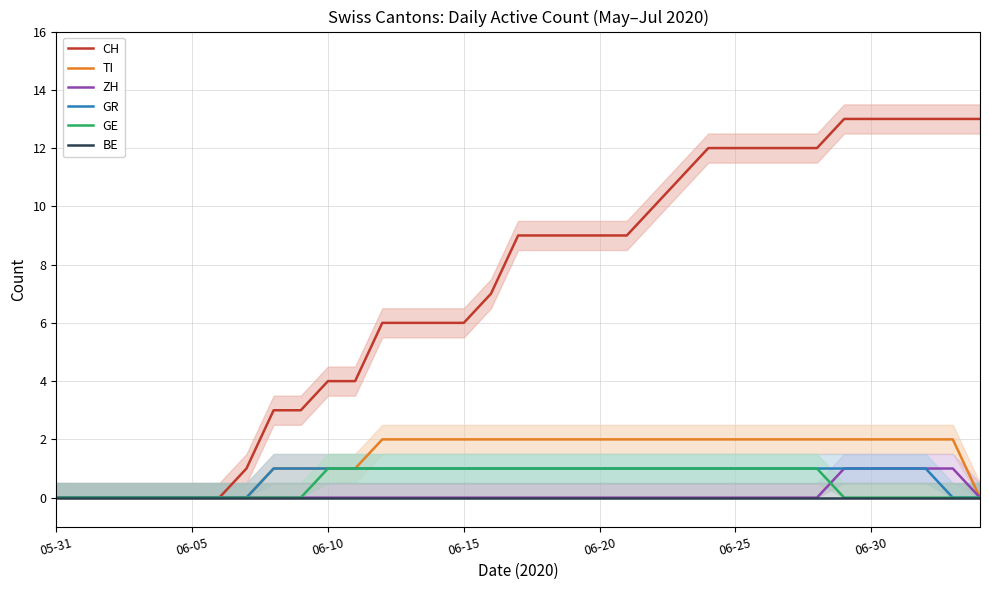

True or false: GE has a value of 0 at 34.

True